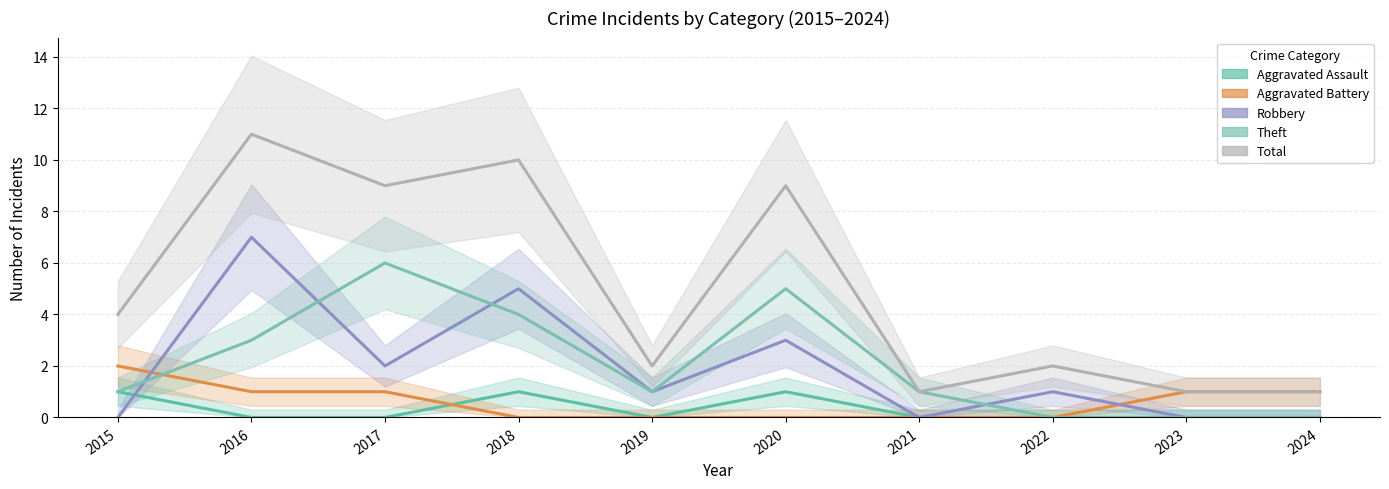

True or false: Aggravated Assault and Total intersect in this chart.

False